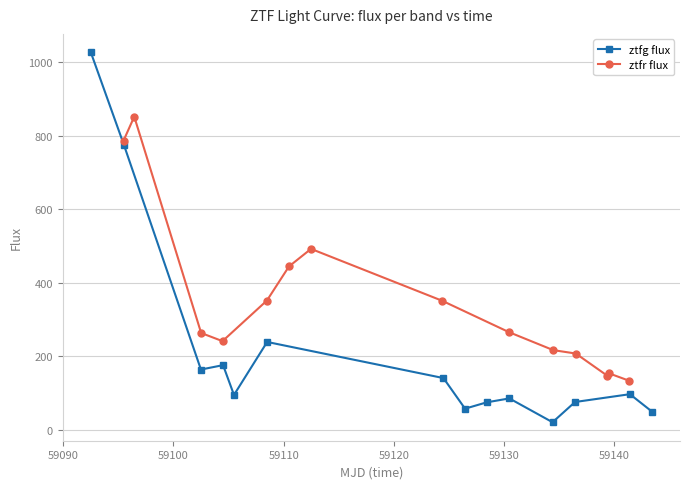

What is the value of the ztfg flux point at the 10th from the left?

84.6